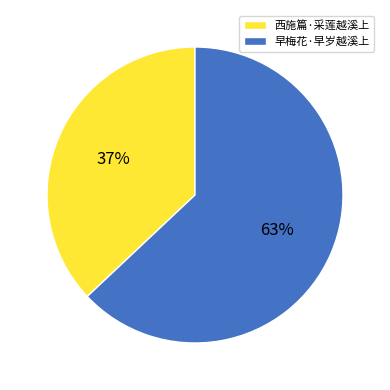

True or false: 早梅花·早岁越溪上 accounts for 73% of the total.

False